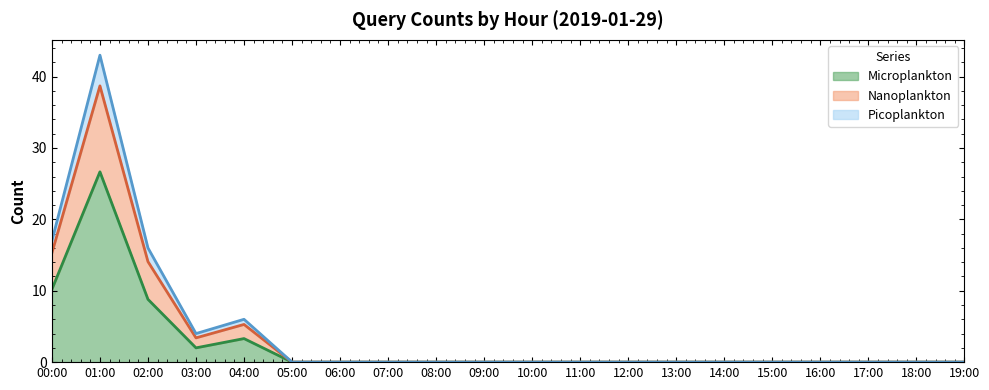

How many interior local peaks does the Nanoplankton series have?

2